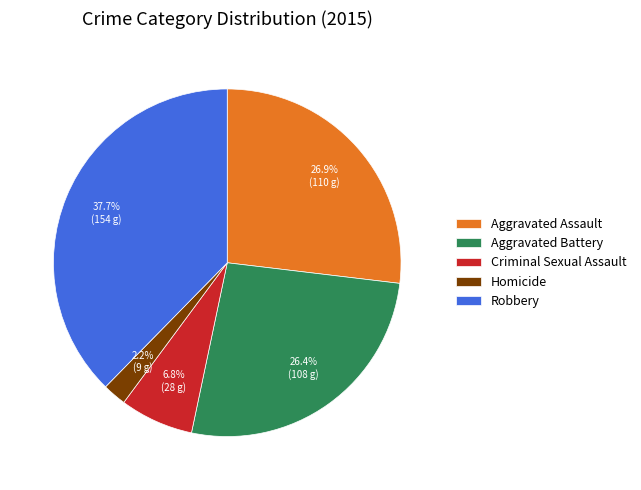

Which slice is the largest?

Robbery